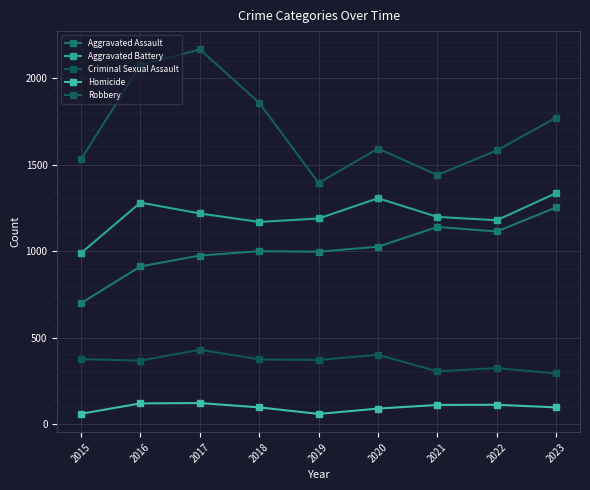

At which category does the chart reach its peak across all series?

2017